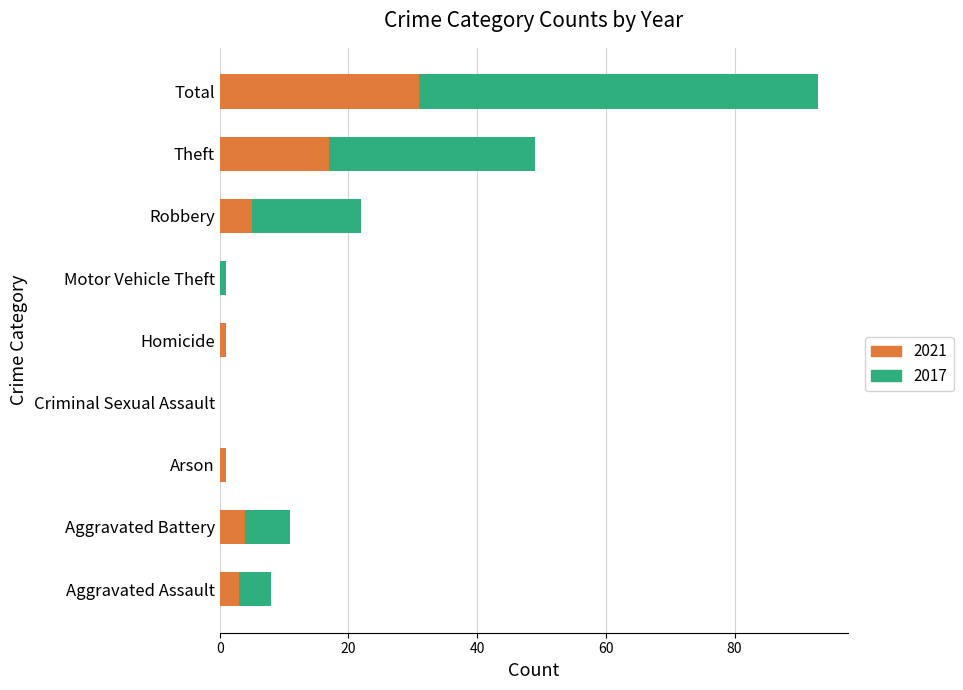

Where is 2021 nearest to the value 15?

Theft